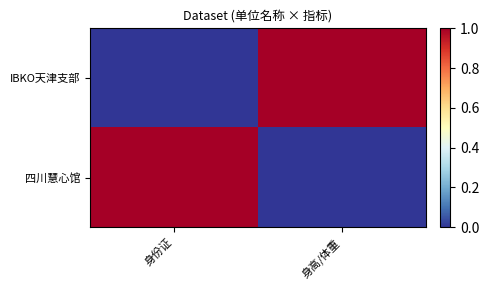

Reading left to right, extract all data points from this chart.

IBKO天津支部: 身份证=0	身高/体重=1
四川慧心馆: 身份证=1	身高/体重=0